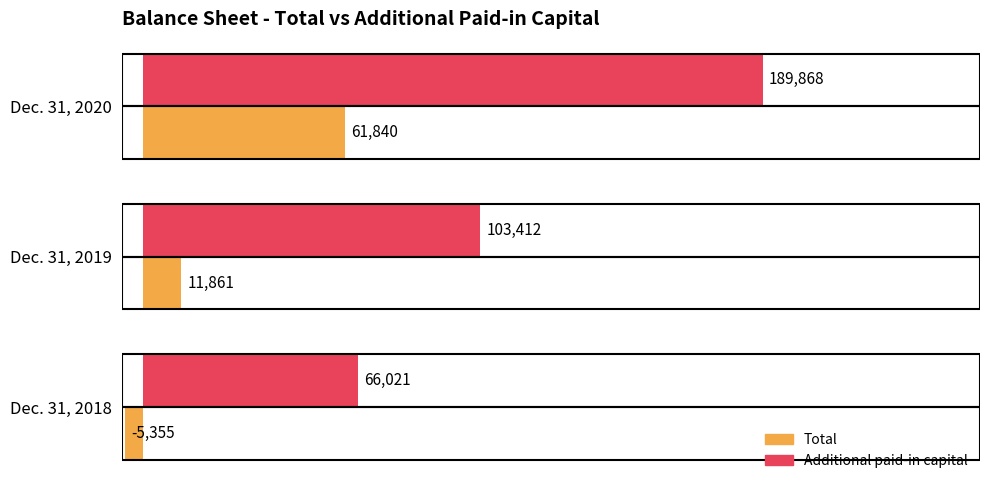

The value of Additional paid-in capital at Dec. 31, 2020 is 99052. True or false?

False